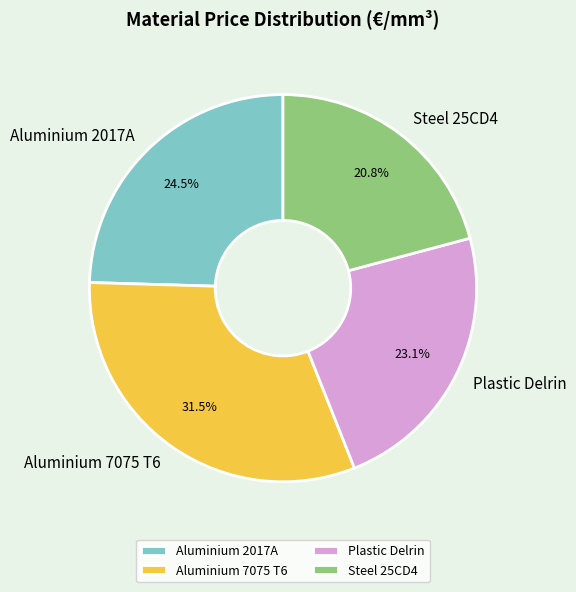

Is there a majority slice in this chart?

No